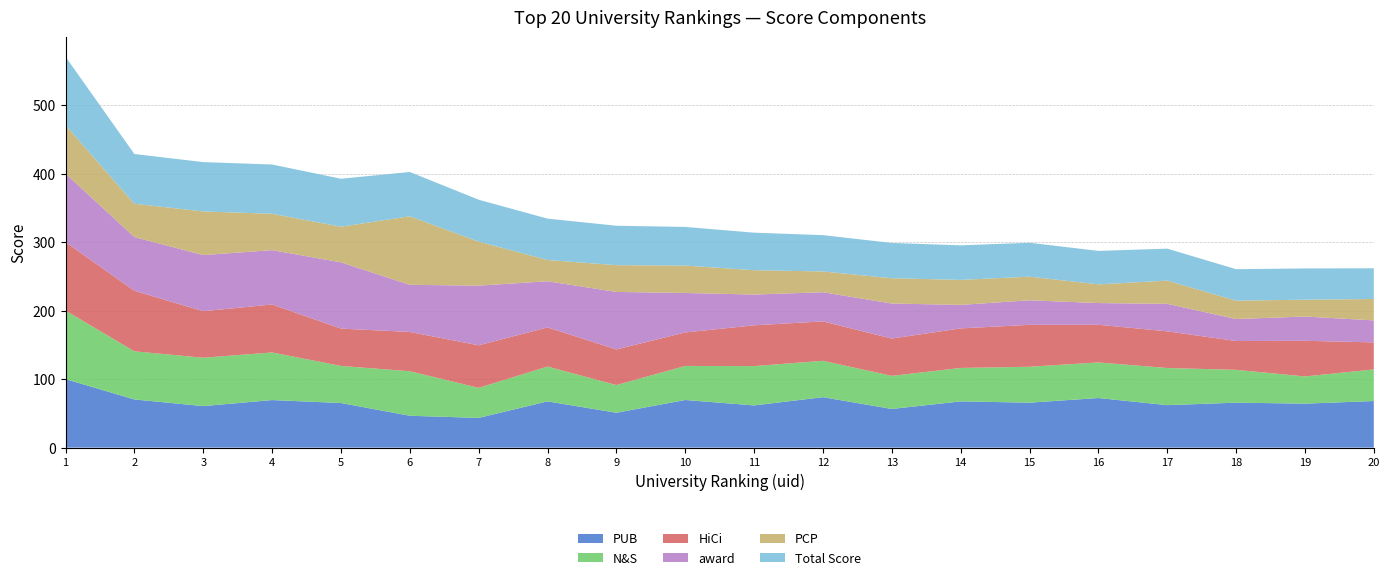

Reading left to right, transcribe all the data shown in this chart.

PUB: 1=100.0	2=70.3	3=60.6	4=69.4	5=65.1	6=46.5	7=43.4	8=67.5	9=50.9	10=69.5	11=61.6	12=73.6	13=56.4	14=67.5	15=65.6	16=72.4	17=62.0	18=65.6	19=64.2	20=68.0
N&S: 1=100.0	2=70.2	3=70.6	4=69.5	5=54.1	6=65.0	7=43.8	8=50.8	9=40.4	10=49.7	11=57.4	12=53.1	13=48.3	14=48.8	15=52.4	16=51.9	17=54.2	18=47.9	19=39.7	20=46.1
HiCi: 1=100.0	2=88.4	3=67.9	4=70.0	5=54.5	6=57.3	7=62.1	8=57.1	9=52.0	10=48.9	11=59.5	12=57.5	13=54.5	14=57.7	15=61.2	16=55.0	17=53.5	18=42.1	19=52.0	20=39.5
award: 1=100.0	2=78.4	3=81.9	4=79.3	5=96.7	6=68.8	7=87.1	8=67.4	9=83.9	10=57.6	11=44.9	12=42.6	13=51.1	14=34.3	15=35.8	16=31.7	17=40.1	18=32.1	19=35.4	20=32.1
PCP: 1=70.5	2=48.6	3=63.7	4=53.1	5=52.0	6=100.0	7=64.2	8=31.0	9=39.1	10=40.0	11=35.5	12=30.3	13=36.9	14=36.5	15=34.5	16=27.3	17=33.9	18=26.8	19=24.6	20=31.2
Total Score: 1=100.0	2=72.6	3=72.0	4=71.9	5=70.0	6=64.7	7=61.2	8=60.4	9=57.5	10=56.4	11=54.8	12=53.0	13=51.5	14=50.4	15=49.5	16=48.8	17=46.7	18=45.9	19=45.6	20=44.8